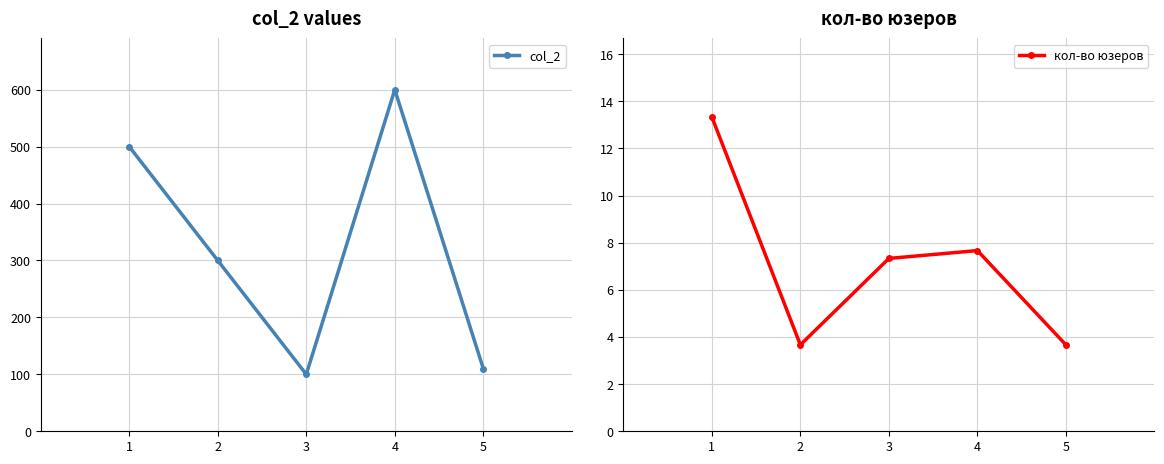

What is the smallest value displayed?

3.7